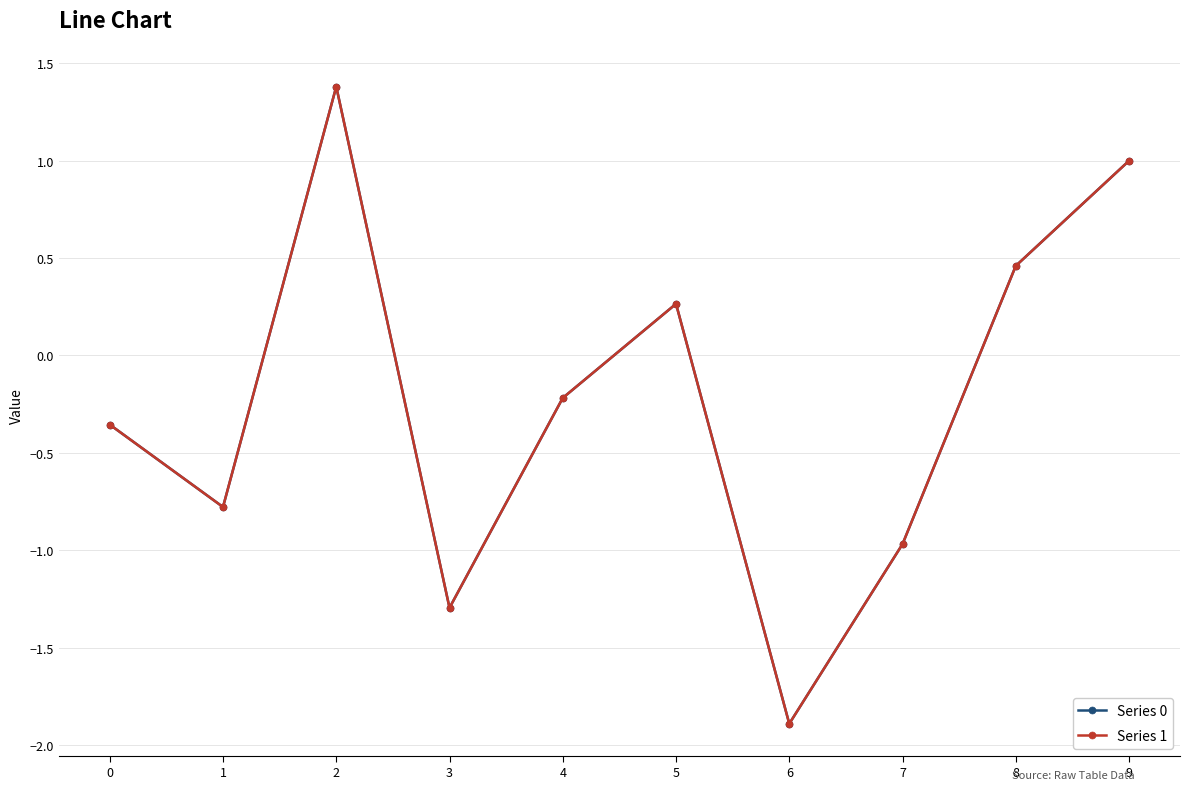

Which category has the lowest value across all series?

6